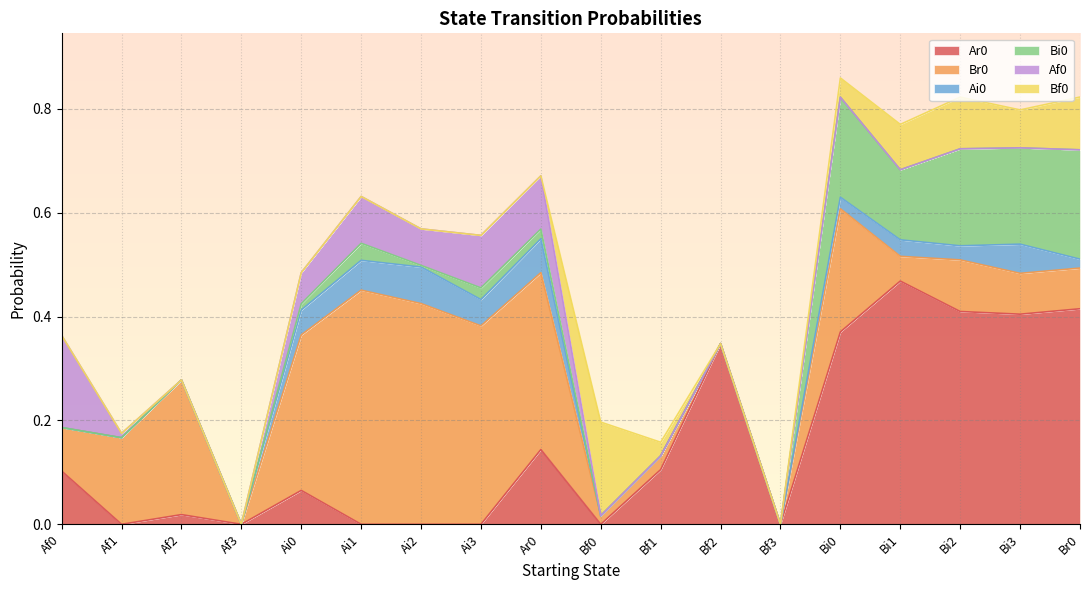

Which series changed the most between Af2 and Ar0?

Ar0